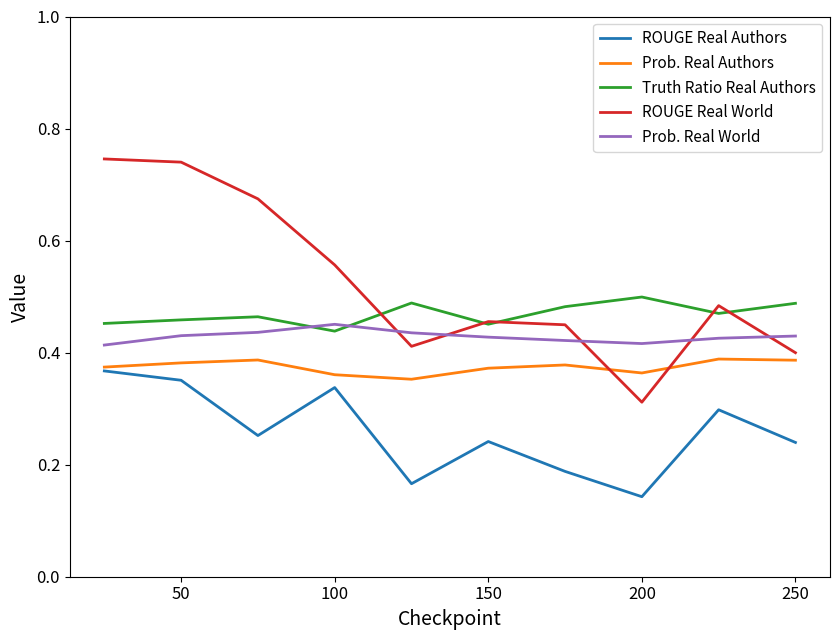

List the series in order of their overall mean, highest first.

ROUGE Real World, Truth Ratio Real Authors, Prob. Real World, Prob. Real Authors, ROUGE Real Authors